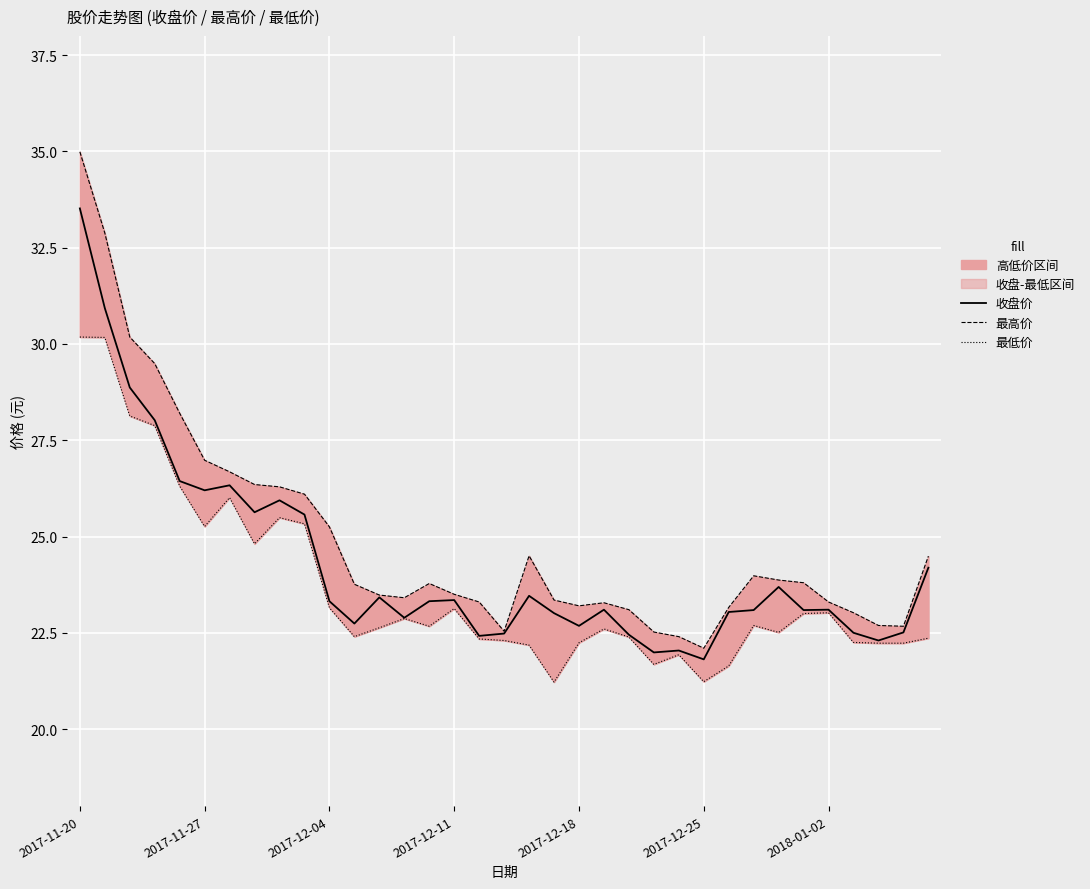

Is the value of 最高价 at 2017-12-25 greater than the value of 收盘价 at 2017-12-04?

No